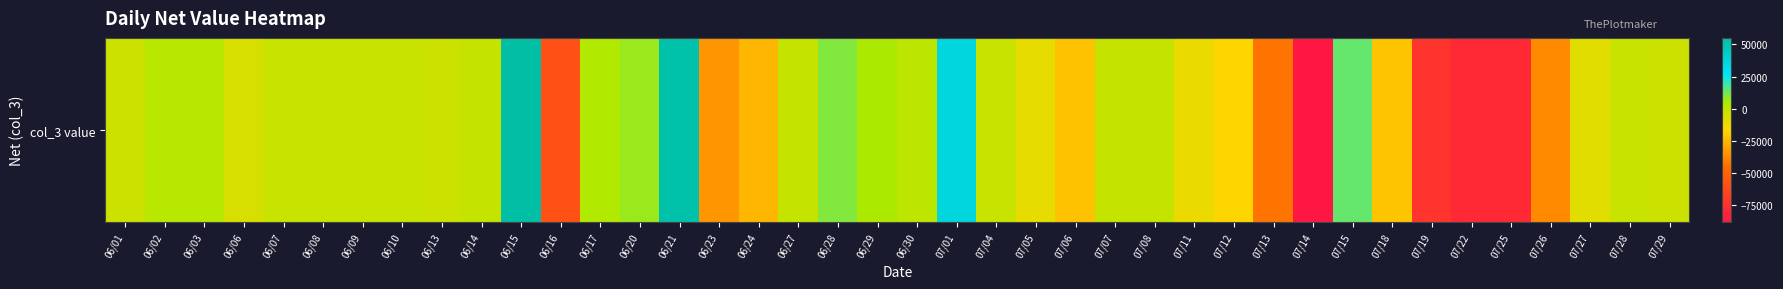

What is the approximate value at 06/16, to the nearest 10?

-59000